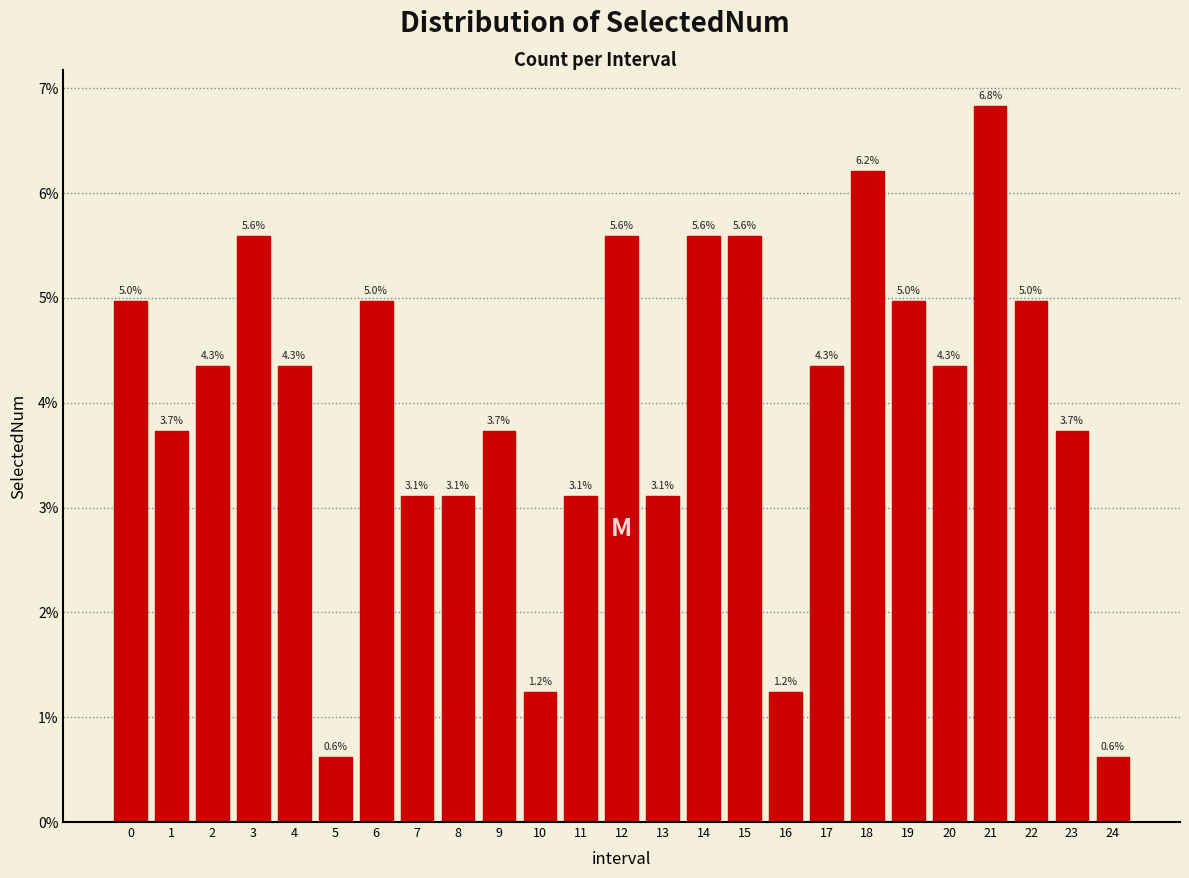

Does the chart contain any negative values?

No